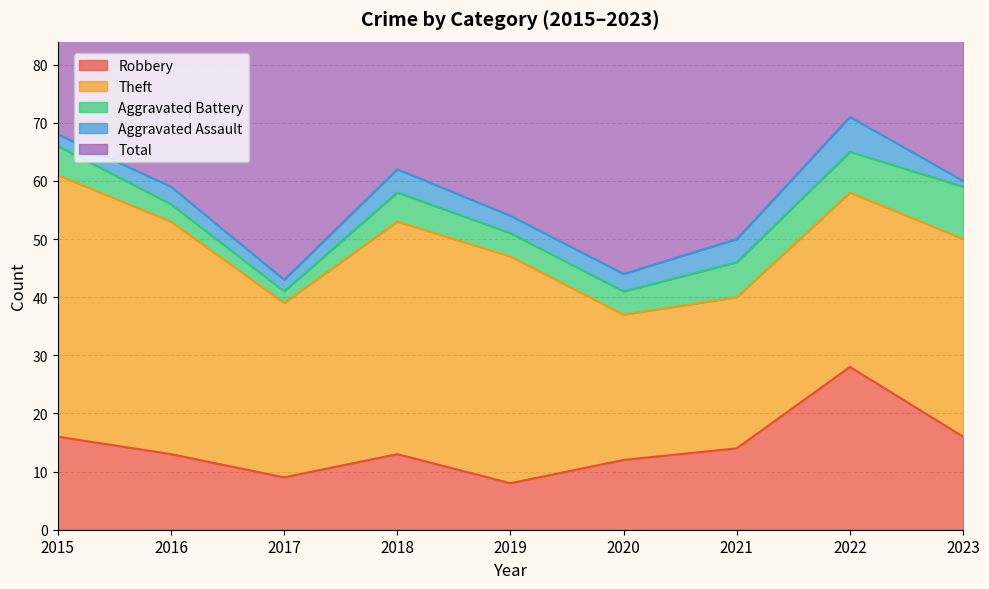

True or false: Total and Aggravated Assault intersect in this chart.

False